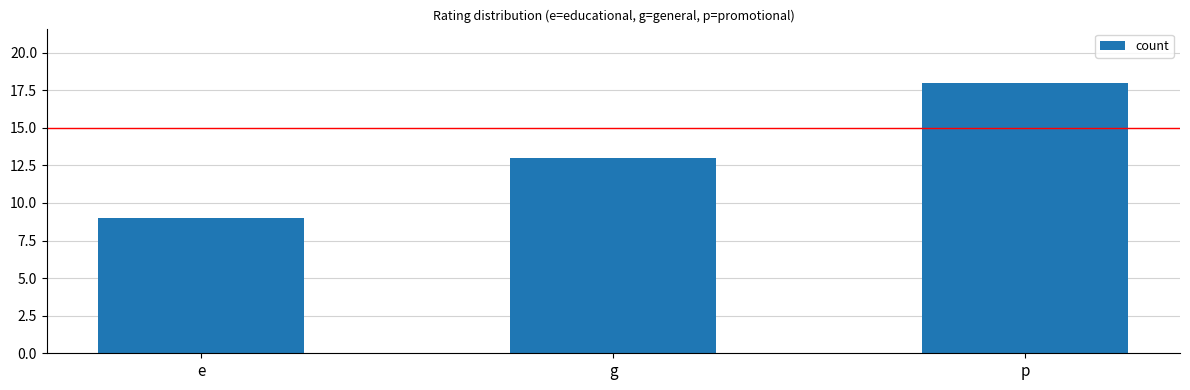

Count the values in the range 9 to 18.

3